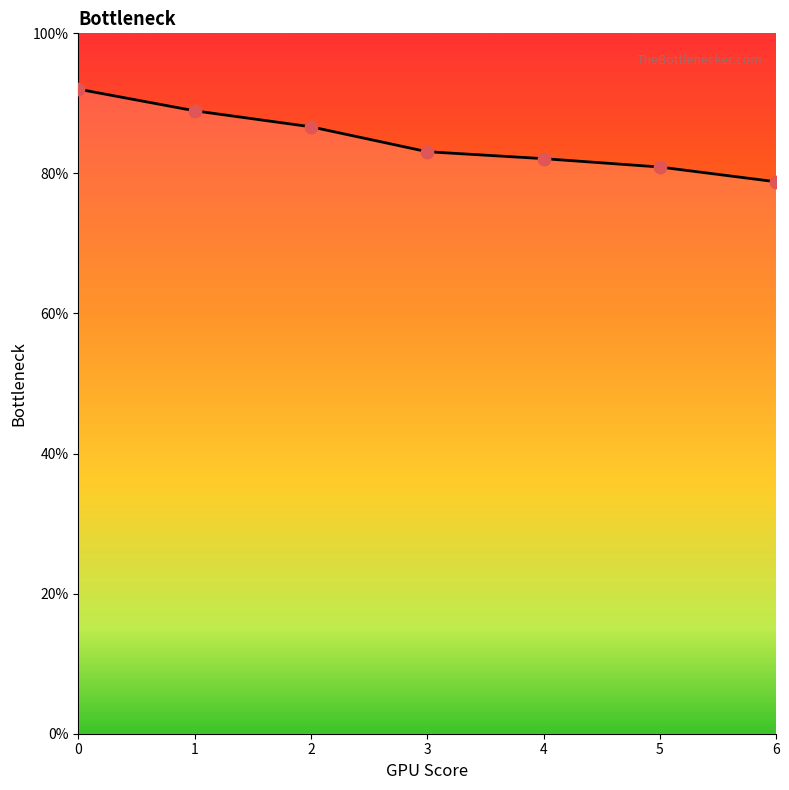

Is this an area chart (filled region under the line)?

Yes